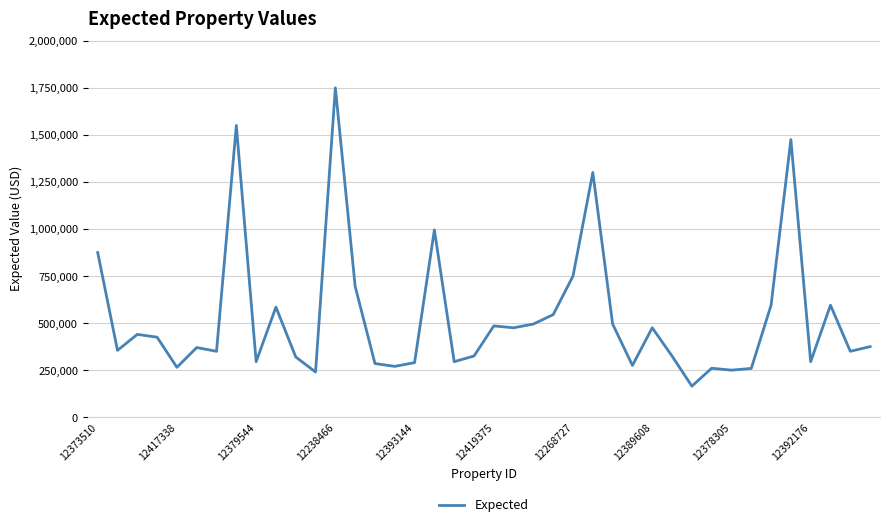

What is the greatest value displayed?

1750000